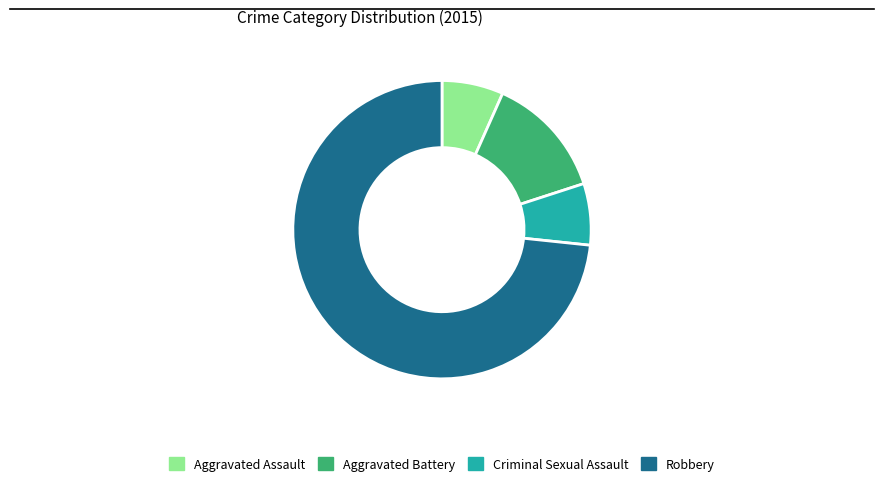

What is the majority slice?

Robbery